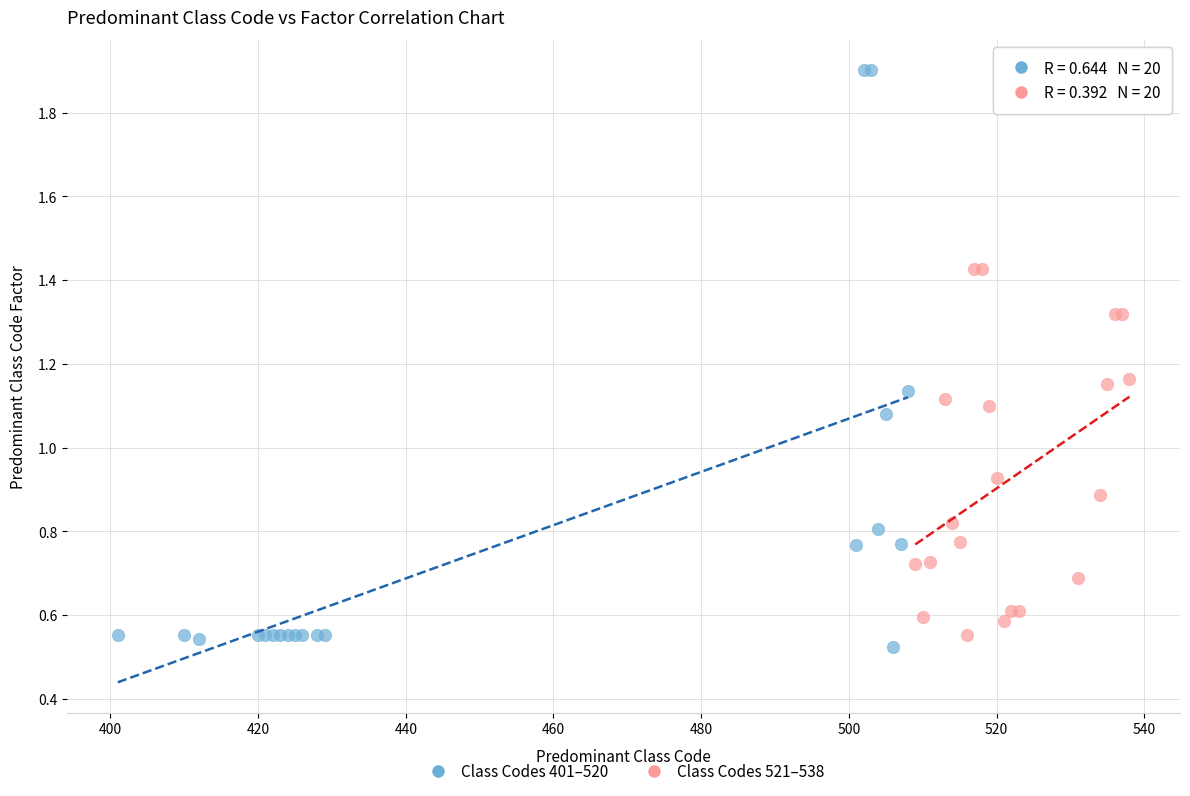

Which series has the widest spread of Y values?

Class Codes 401–520